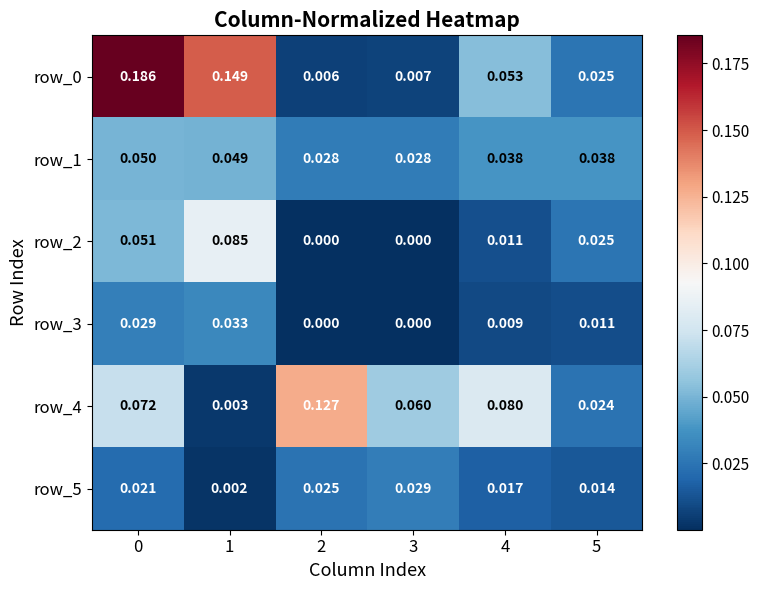

How many distinct data groups are displayed?

6